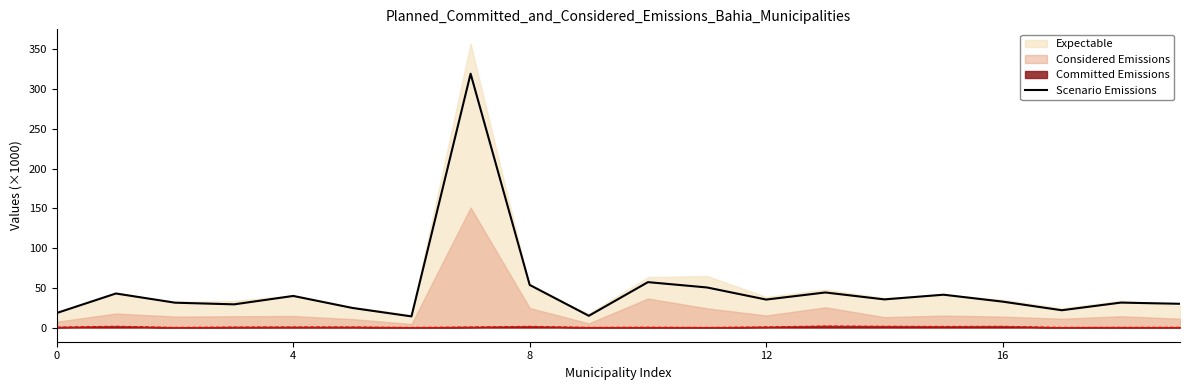

What is the label of the 6th point from the right?

14